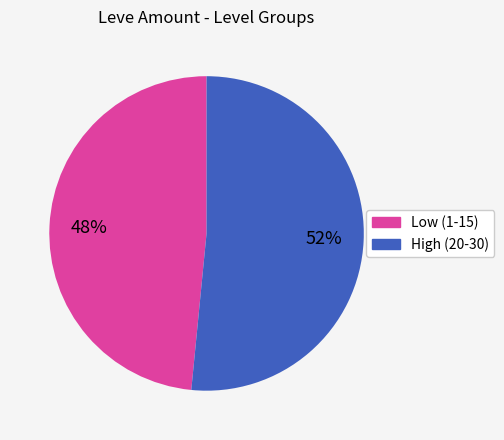

To the nearest percent, what is the average slice percentage?

50%